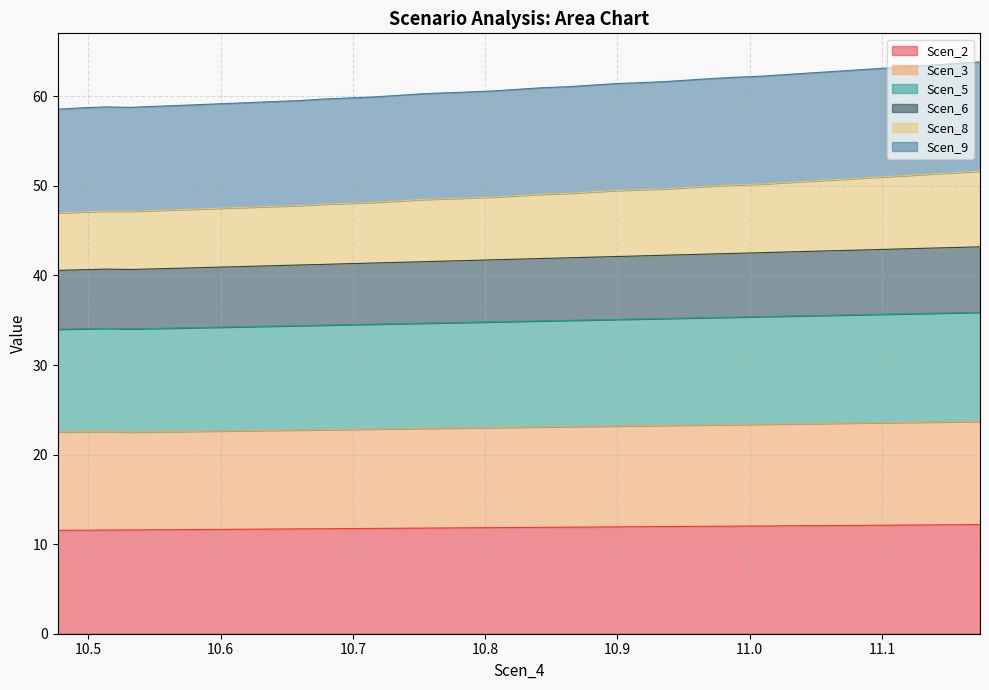

What is the lowest value of the Scen_2 series?

11.5